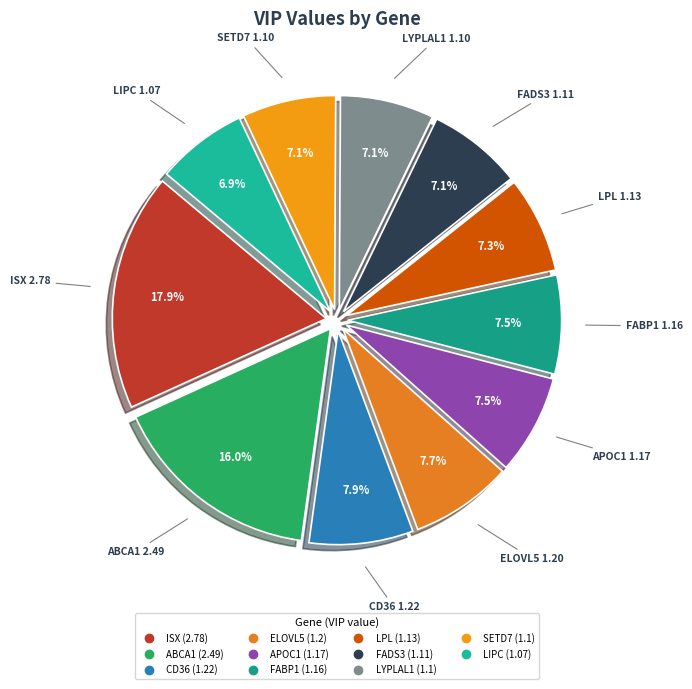

To the nearest percent, what is the difference between the largest and smallest slice percentages?

11%